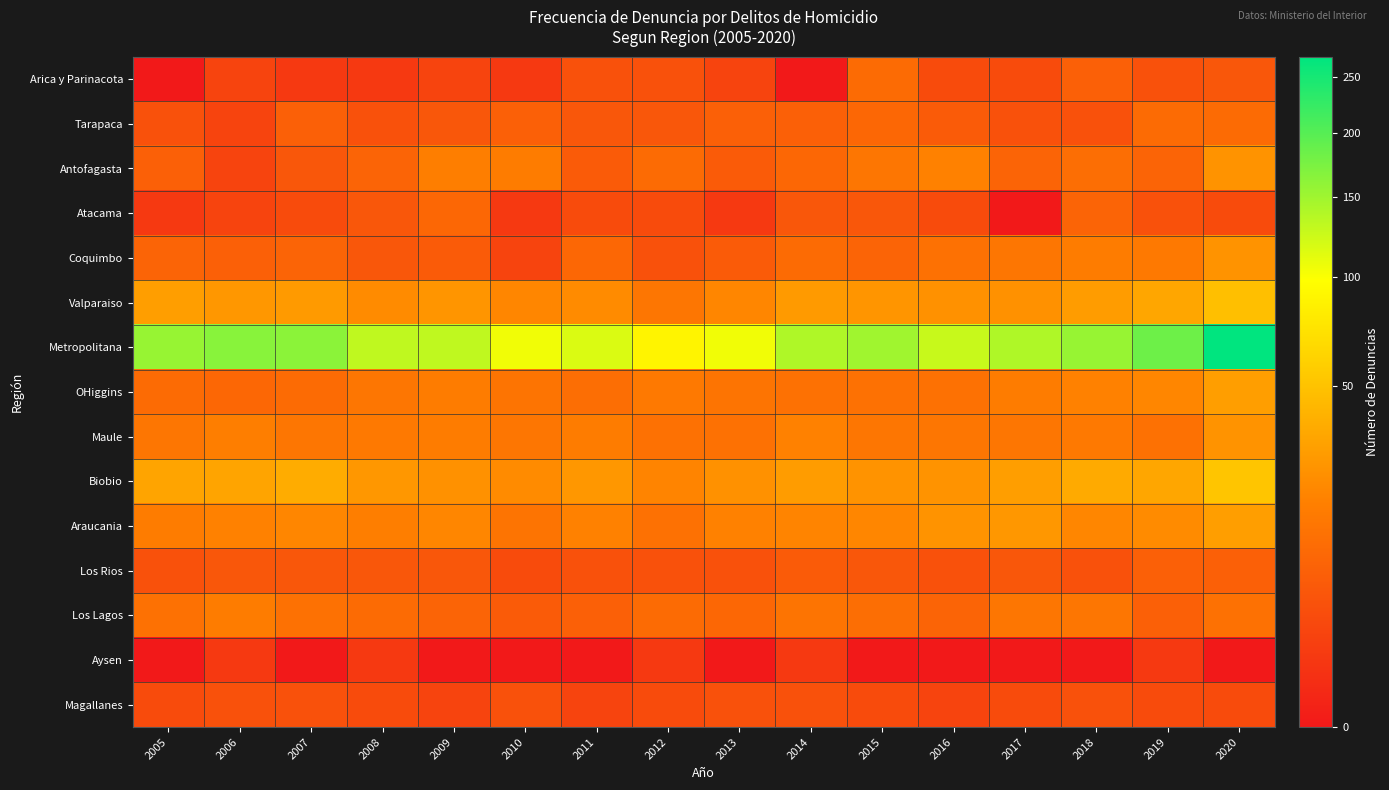

Reading right to left, what are all the values shown in this chart?

Arica y Parinacota: 2020=5	2019=4	2018=7	2017=3	2016=3	2015=10	2014=0	2013=2	2012=4	2011=4	2010=1	2009=2	2008=1	2007=1	2006=2	2005=0
Tarapaca: 2020=10	2019=10	2018=4	2017=4	2016=6	2015=9	2014=7	2013=7	2012=5	2011=5	2010=7	2009=5	2008=4	2007=7	2006=2	2005=4
Antofagasta: 2020=25	2019=8	2018=11	2017=8	2016=18	2015=14	2014=9	2013=6	2012=10	2011=6	2010=16	2009=17	2008=8	2007=5	2006=2	2005=7
Atacama: 2020=3	2019=4	2018=8	2017=0	2016=3	2015=5	2014=5	2013=1	2012=3	2011=3	2010=1	2009=9	2008=5	2007=3	2006=2	2005=1
Coquimbo: 2020=25	2019=15	2018=16	2017=14	2016=12	2015=8	2014=10	2013=6	2012=4	2011=9	2010=2	2009=6	2008=5	2007=8	2006=7	2005=8
Valparaiso: 2020=48	2019=34	2018=29	2017=24	2016=24	2015=26	2014=28	2013=20	2012=14	2011=22	2010=20	2009=26	2008=22	2007=28	2006=27	2005=30
Metropolitana: 2020=270	2019=183	2018=155	2017=141	2016=127	2015=150	2014=141	2013=105	2012=88	2011=116	2010=105	2009=131	2008=131	2007=163	2006=165	2005=155
OHiggins: 2020=30	2019=20	2018=18	2017=16	2016=12	2015=12	2014=12	2013=13	2012=15	2011=11	2010=13	2009=16	2008=14	2007=10	2006=9	2005=10
Maule: 2020=25	2019=12	2018=15	2017=14	2016=14	2015=14	2014=18	2013=12	2012=12	2011=16	2010=14	2009=16	2008=15	2007=14	2006=17	2005=14
Biobio: 2020=52	2019=34	2018=36	2017=30	2016=25	2015=25	2014=29	2013=24	2012=19	2011=27	2010=22	2009=24	2008=27	2007=37	2006=33	2005=33
Araucania: 2020=30	2019=22	2018=20	2017=27	2016=25	2015=20	2014=19	2013=18	2012=12	2011=18	2010=13	2009=20	2008=17	2007=20	2006=18	2005=16
Los Rios: 2020=7	2019=7	2018=4	2017=5	2016=4	2015=5	2014=6	2013=4	2012=4	2011=4	2010=3	2009=5	2008=5	2007=5	2006=5	2005=4
Los Lagos: 2020=12	2019=7	2018=14	2017=14	2016=8	2015=11	2014=13	2013=9	2012=10	2011=7	2010=6	2009=8	2008=10	2007=12	2006=16	2005=12
Aysen: 2020=0	2019=1	2018=0	2017=0	2016=0	2015=0	2014=1	2013=0	2012=1	2011=0	2010=0	2009=0	2008=1	2007=0	2006=1	2005=0
Magallanes: 2020=3	2019=3	2018=4	2017=3	2016=2	2015=3	2014=4	2013=4	2012=3	2011=2	2010=4	2009=2	2008=3	2007=4	2006=4	2005=3